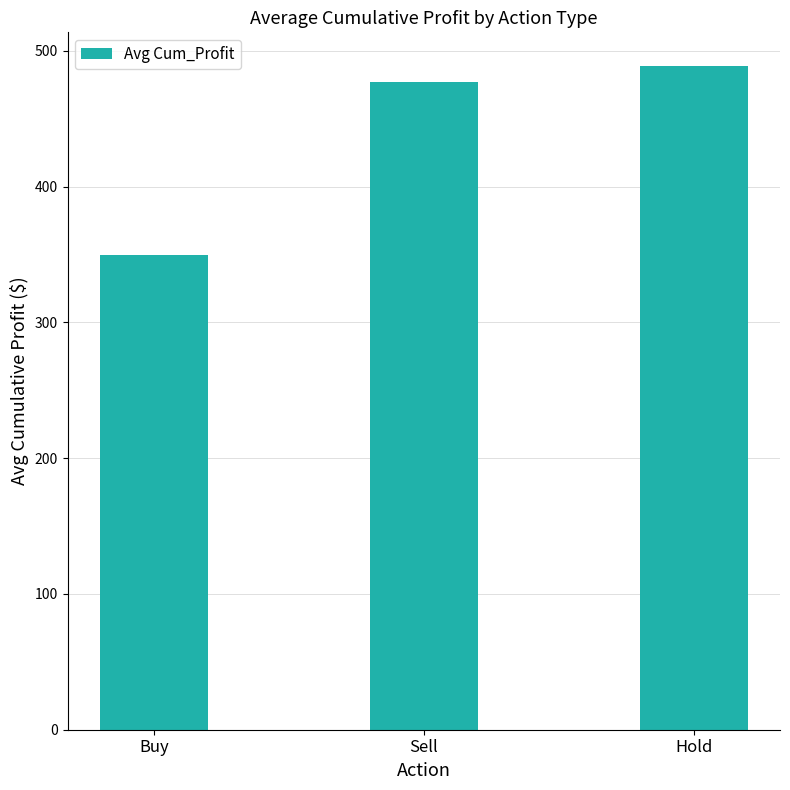

Does the chart contain any negative values?

No